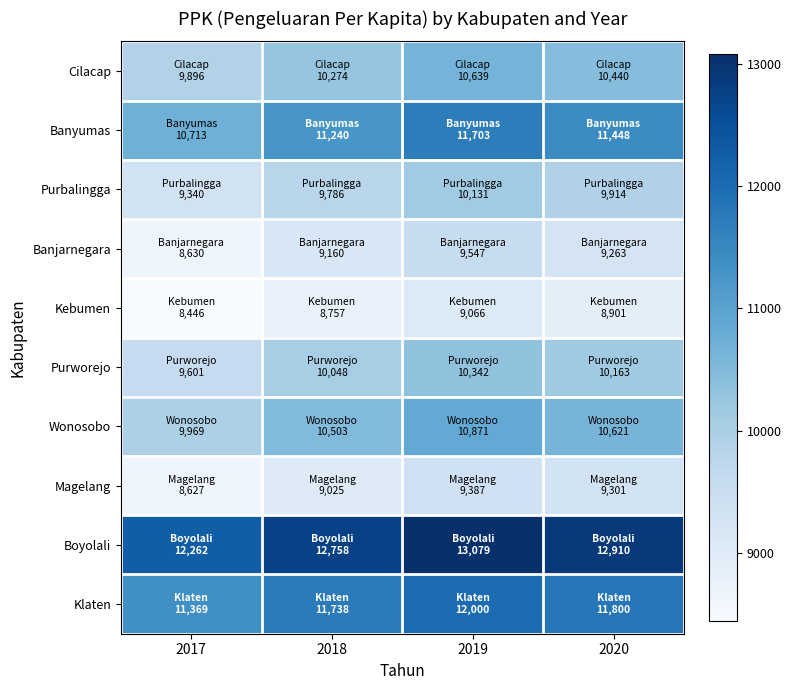

Reading left to right, list all the values displayed in this chart.

Cilacap: 2017=9896	2018=10274	2019=10639	2020=10440
Banyumas: 2017=10713	2018=11240	2019=11703	2020=11448
Purbalingga: 2017=9340	2018=9786	2019=10131	2020=9914
Banjarnegara: 2017=8630	2018=9160	2019=9547	2020=9263
Kebumen: 2017=8446	2018=8757	2019=9066	2020=8901
Purworejo: 2017=9601	2018=10048	2019=10342	2020=10163
Wonosobo: 2017=9969	2018=10503	2019=10871	2020=10621
Magelang: 2017=8627	2018=9025	2019=9387	2020=9301
Boyolali: 2017=12262	2018=12758	2019=13079	2020=12910
Klaten: 2017=11369	2018=11738	2019=12000	2020=11800